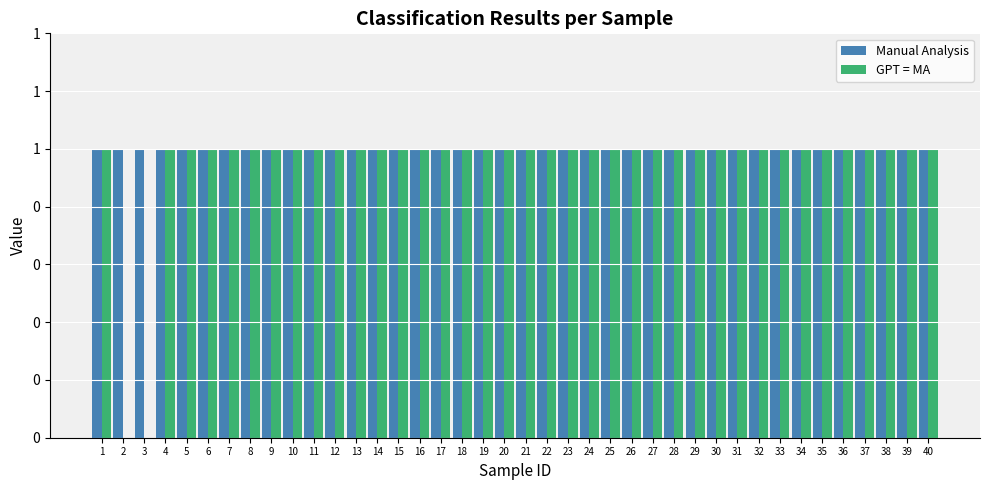

What are all the series names shown in the legend?

Manual Analysis, GPT = MA